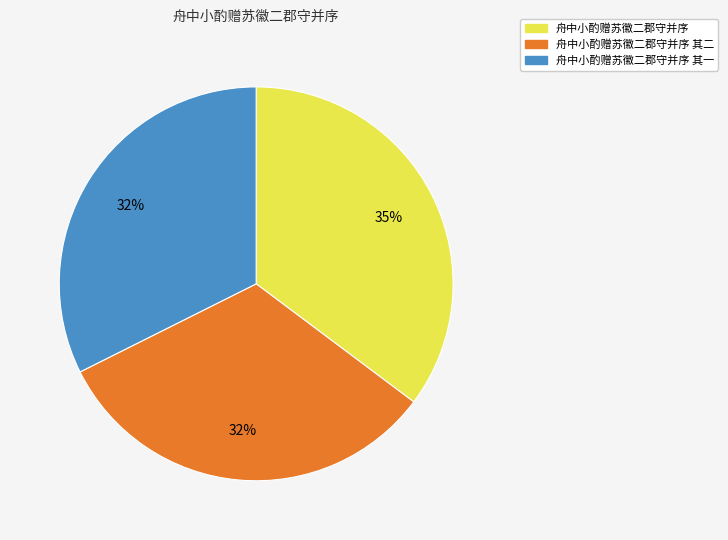

To the nearest percent, what is the difference between the largest and smallest slice percentages?

3%